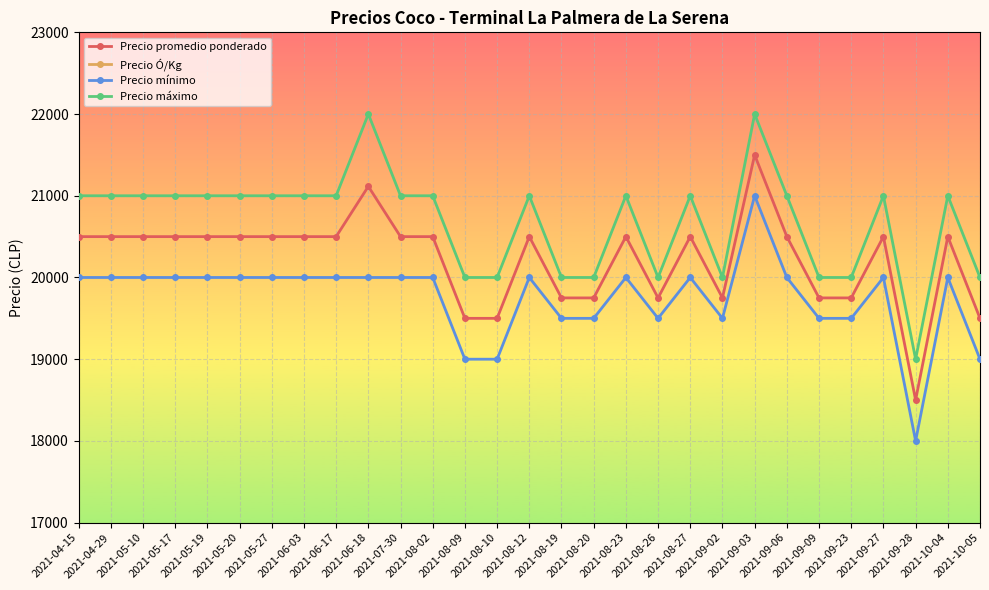

True or false: Precio mínimo has a value of 34858 at 2021-09-02.

False